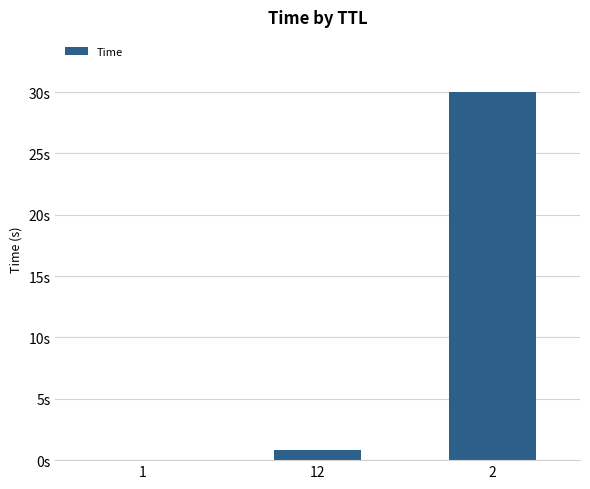

Where is the data nearest to the value 15?

12